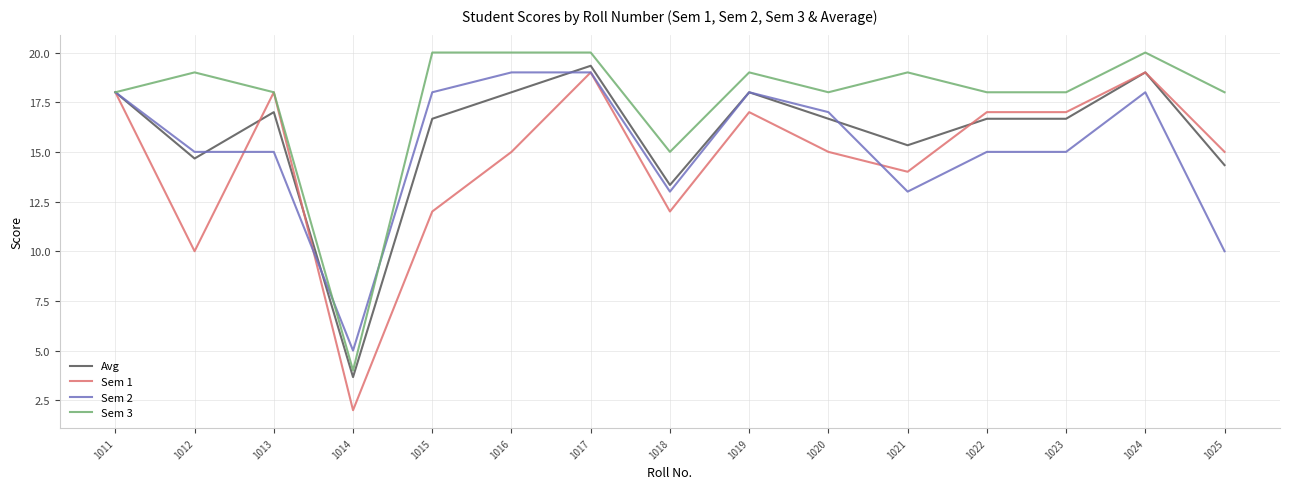

What is the difference between the Sem 2 values at 1016 and 1023?

4.0